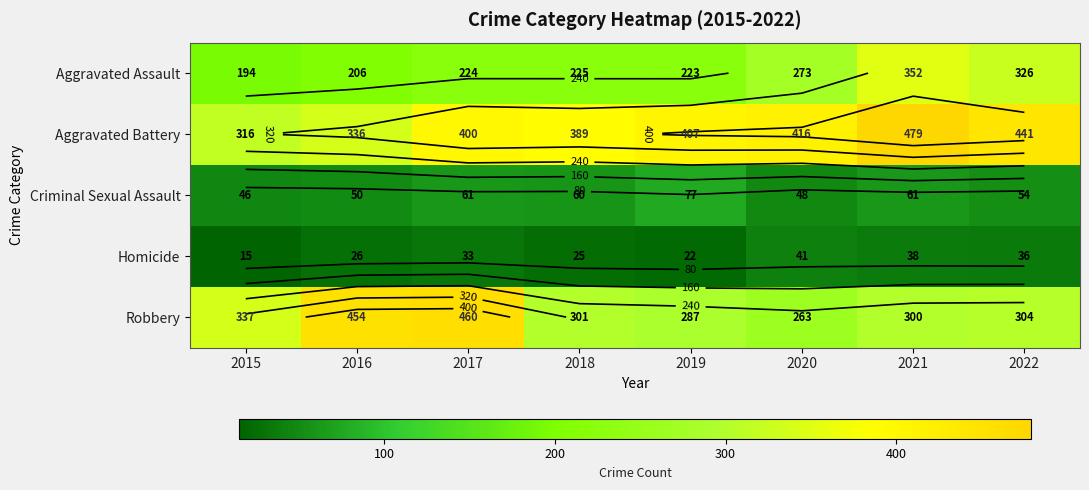

At how many categories does at least one series exceed 186?

8